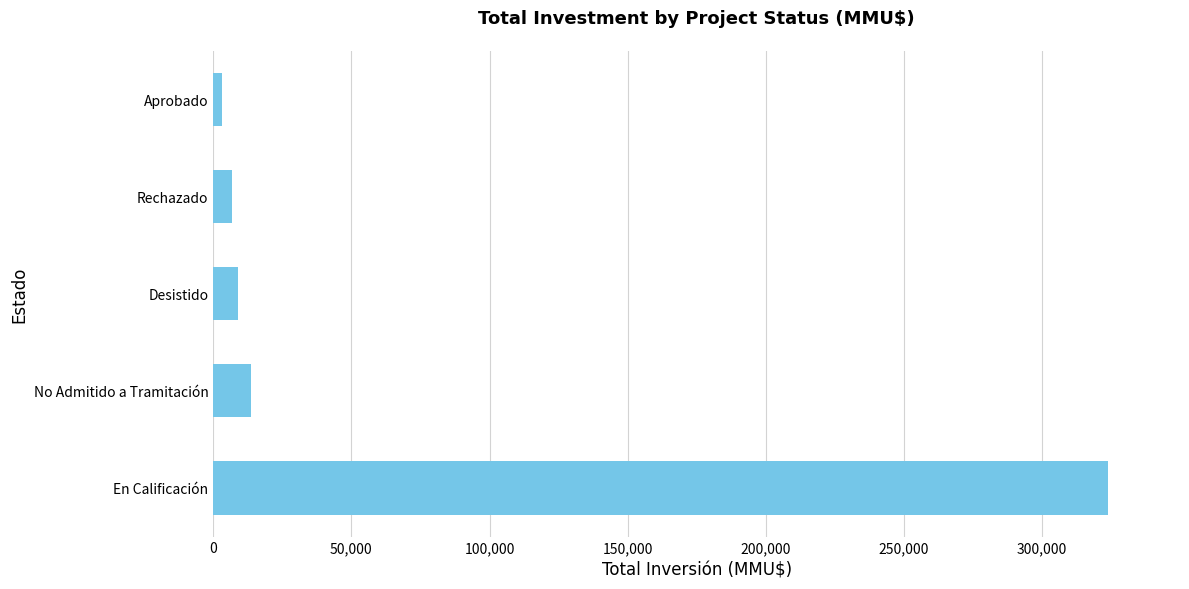

What is the sum of all values?

356195